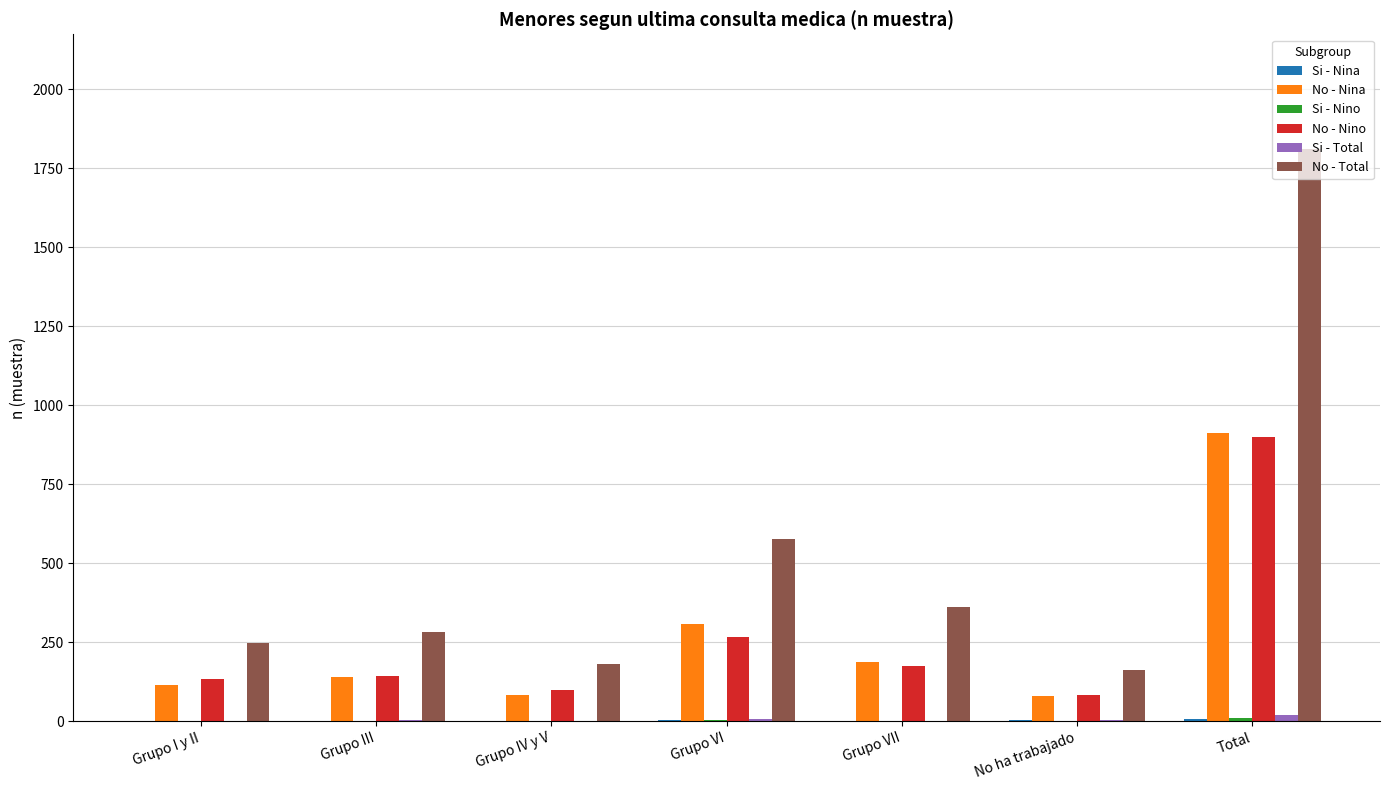

At which category does the chart reach its peak across all series?

Total